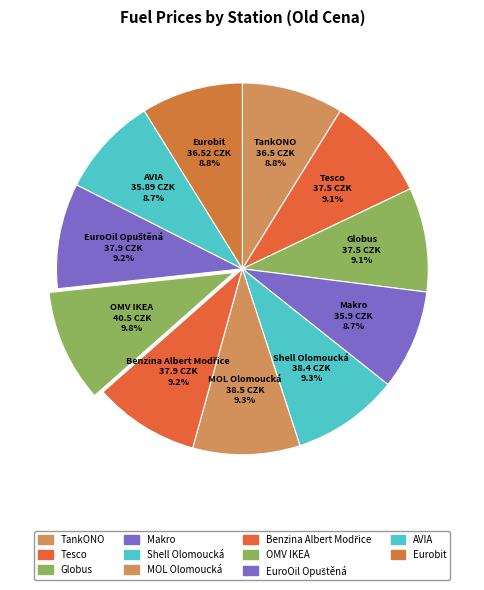

Count the number of slices in the pie.

11